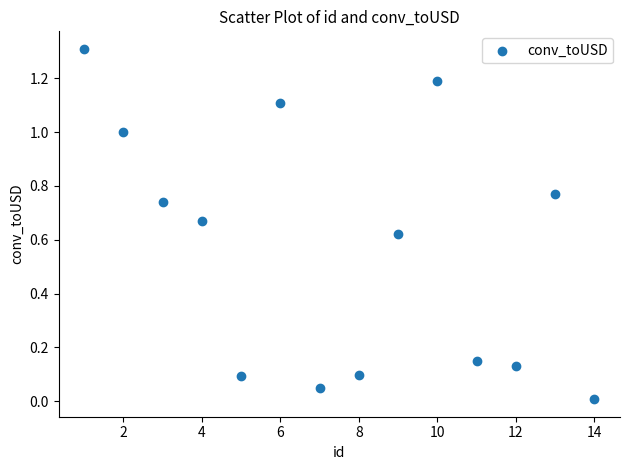

What is the range of Y values (max minus min)?

1.3